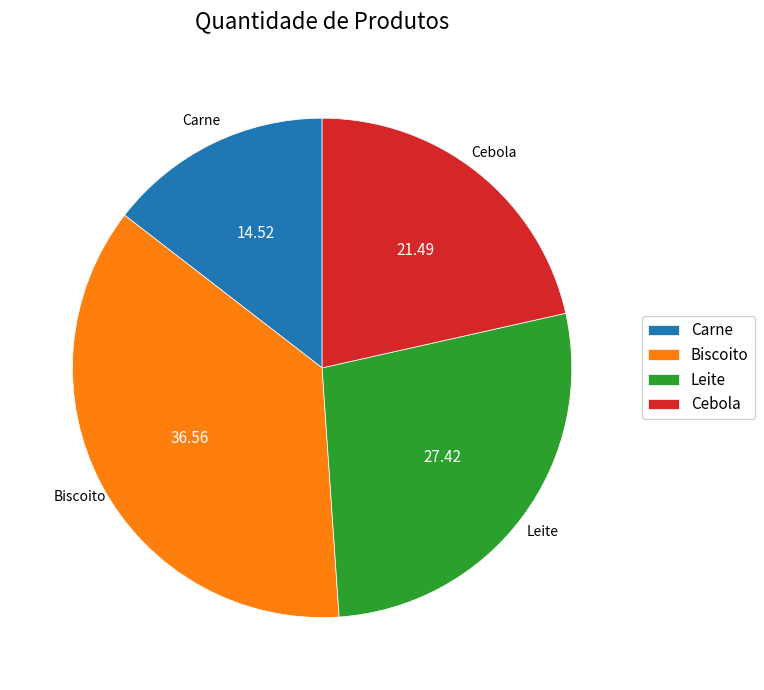

How many slices are in this pie chart?

4